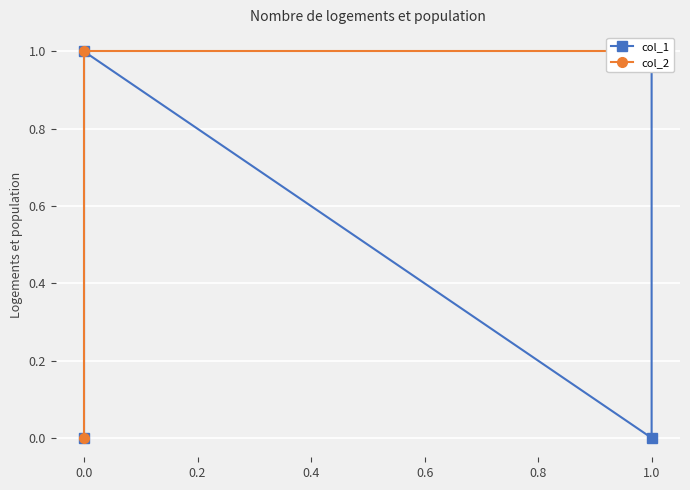

Is it true that col_1 equals 1 at 0.0?

True